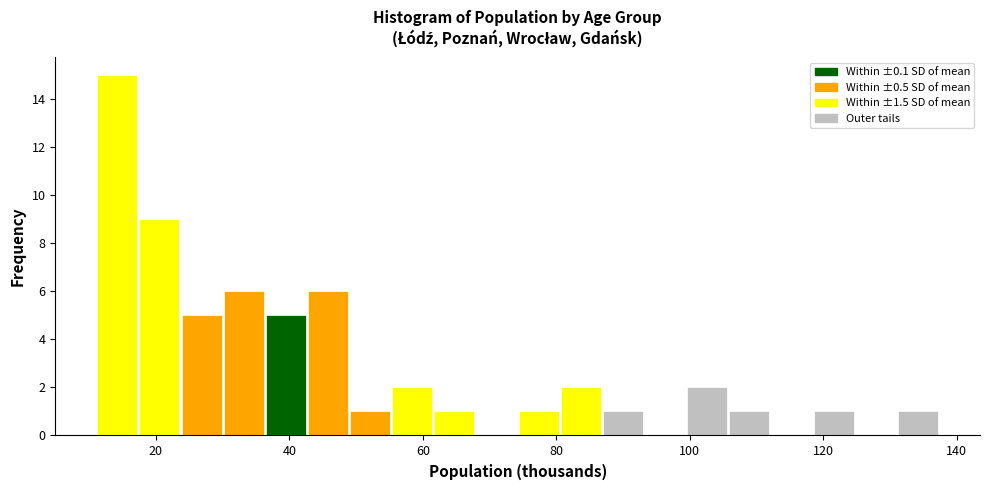

Read against the x-axis, roughly where is the centre of the tallest bar?

14